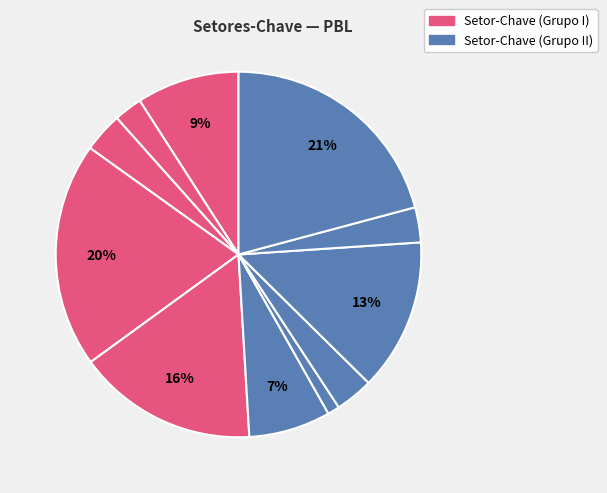

How many slices are in this pie chart?

11